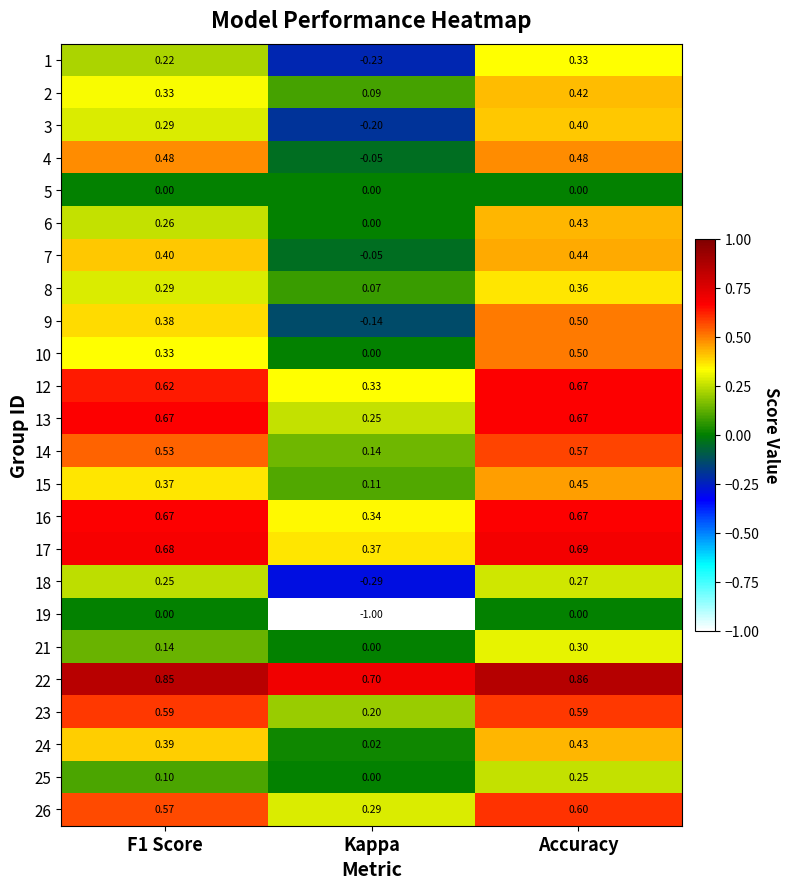

Which category has the lowest value across all series?

Kappa